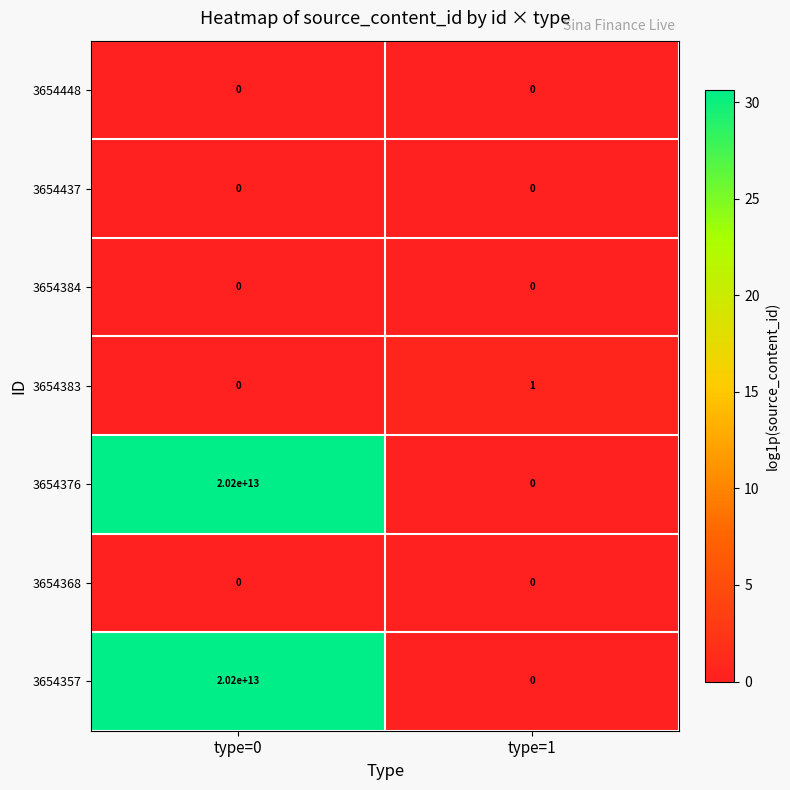

What is the difference between the maximum and minimum values in the 3654357 series?

20200000000000